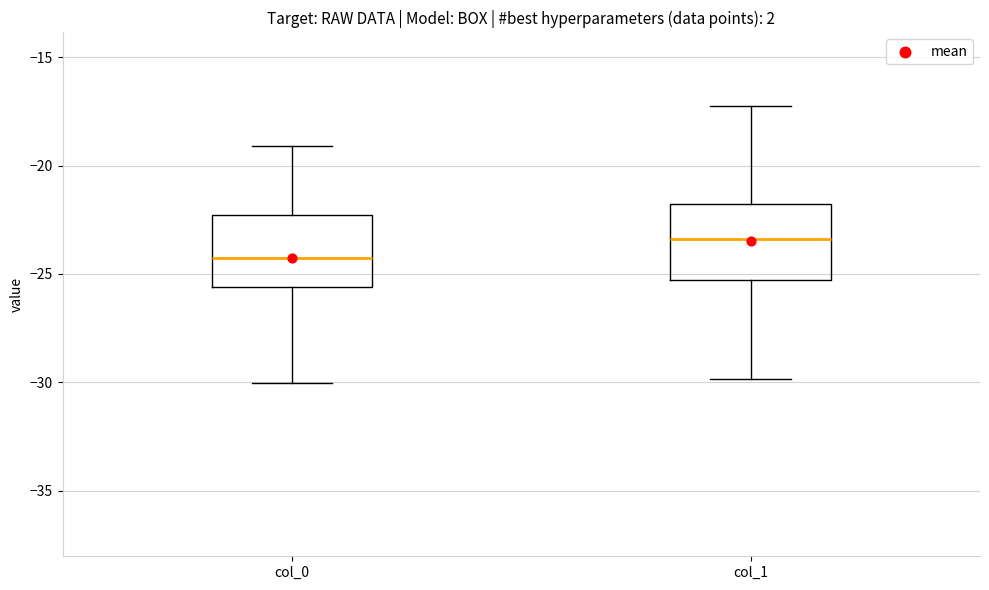

Reading left to right, read every box against the y-axis: the position of its median line, the range the box covers, and the ends of its whiskers. The values are not printed on the chart, so give them approximately, as read against the axis.

col_0: median -24.0, box -25.5 to -22.5, whiskers -30.0 to -19.0
col_1: median -23.5, box -25.5 to -22.0, whiskers -30.0 to -17.0